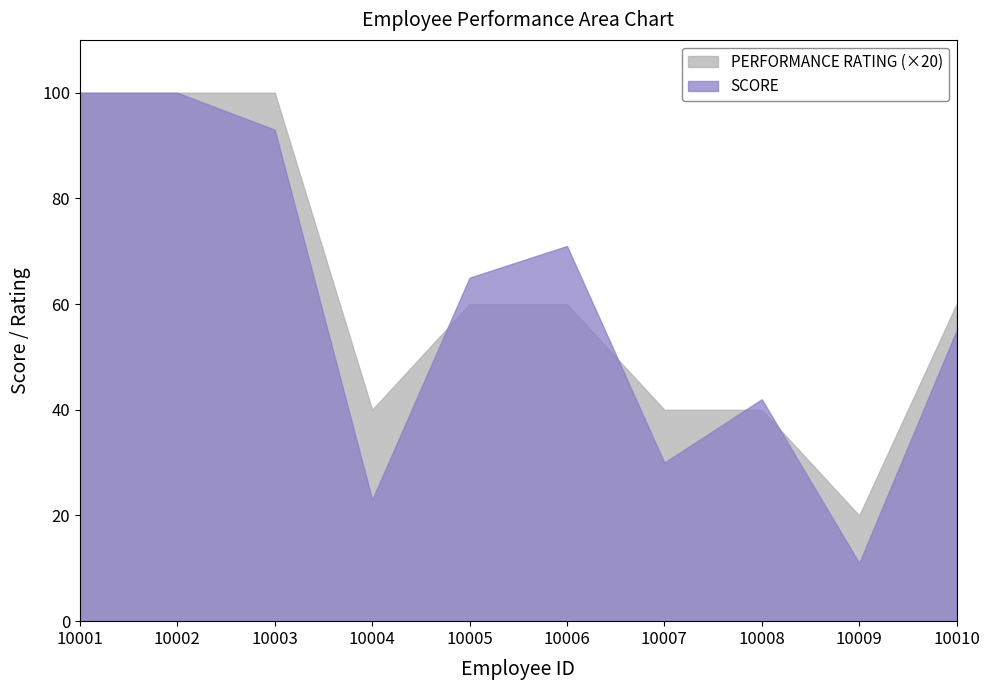

Which series has the largest total across all categories?

PERFORMANCE RATING (×20)